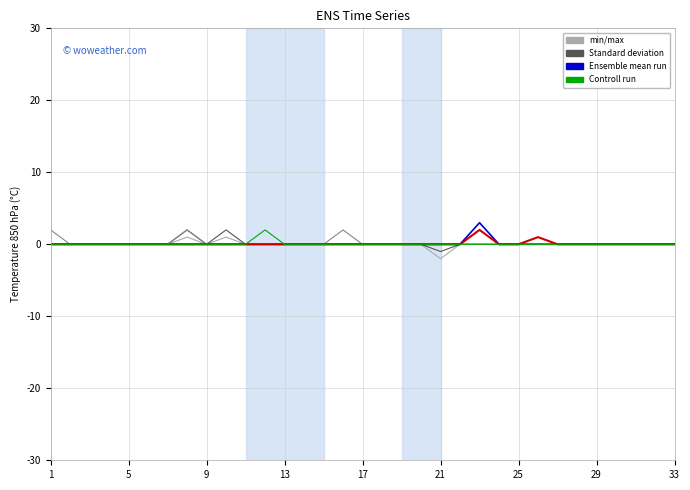

What is the maximum value shown in the chart?

3